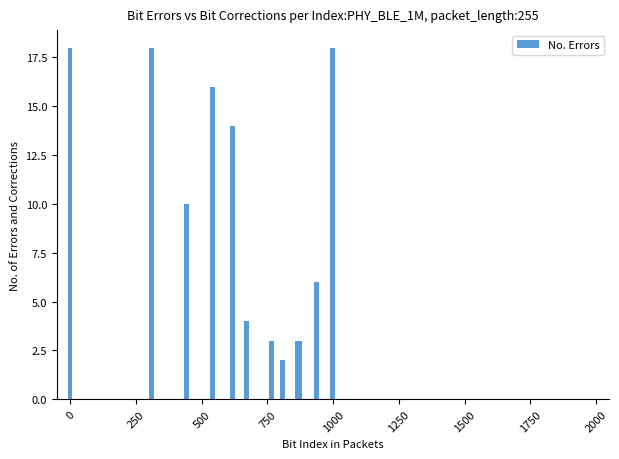

How many categories are shown in the chart?

12